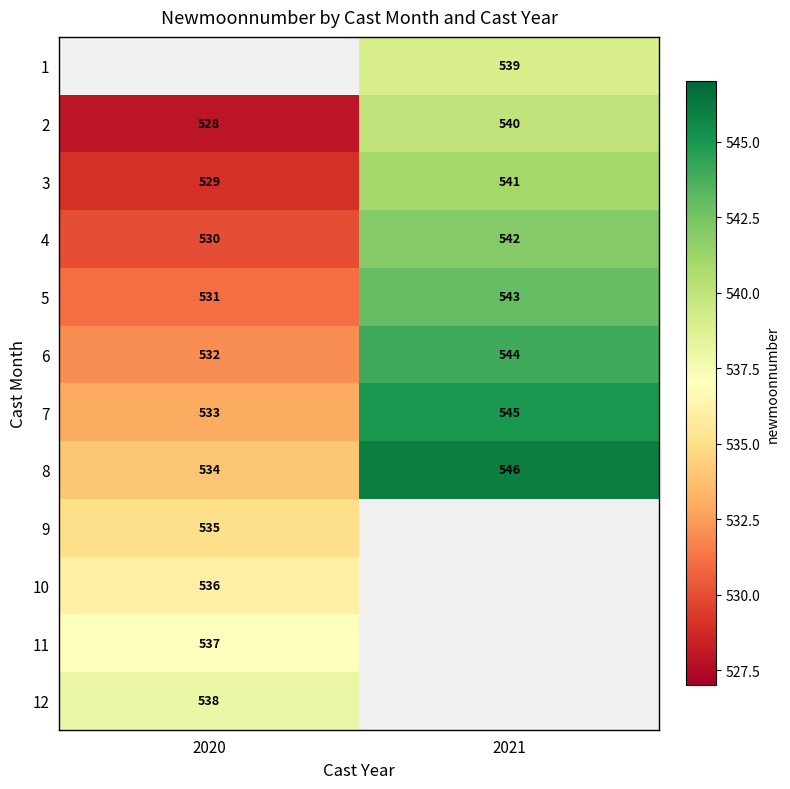

What is the difference between the 2 values at 2021 and 2020?

12